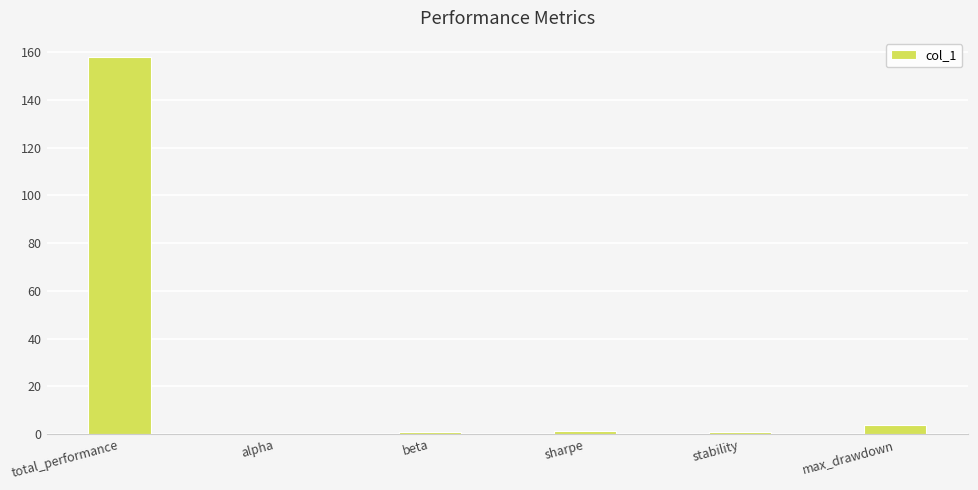

What is the sum of the values at stability and alpha?

1.1